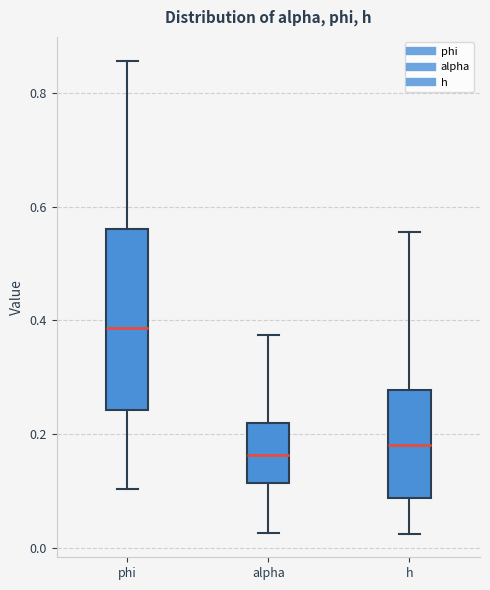

Where does the lower whisker of the box for phi end on the y-axis? The values are not printed on the chart, so give them approximately, as read against the axis.

0.10